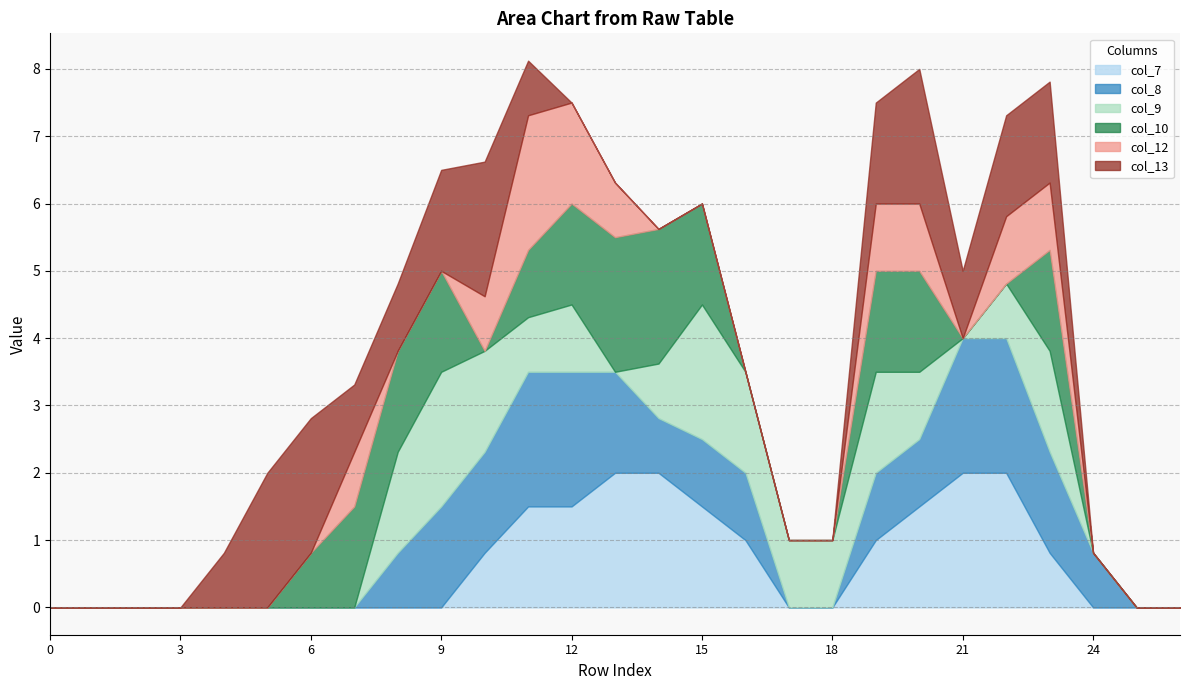

Reading left to right, transcribe all the data shown in this chart.

col_7: 0=0.0	1=0.0	2=0.0	3=0.0	4=0.0	5=0.0	6=0.0	7=0.0	8=0.0	9=0.0	10=0.8	11=1.5	12=1.5	13=2.0	14=2.0	15=1.5	16=1.0	17=0.0	18=0.0	19=1.0	20=1.5	21=2.0	22=2.0	23=0.8	24=0.0	25=0.0	26=0.0
col_8: 0=0.0	1=0.0	2=0.0	3=0.0	4=0.0	5=0.0	6=0.0	7=0.0	8=0.8	9=1.5	10=1.5	11=2.0	12=2.0	13=1.5	14=0.8	15=1.0	16=1.0	17=0.0	18=0.0	19=1.0	20=1.0	21=2.0	22=2.0	23=1.5	24=0.8	25=0.0	26=0.0
col_9: 0=0.0	1=0.0	2=0.0	3=0.0	4=0.0	5=0.0	6=0.0	7=0.0	8=1.5	9=2.0	10=1.5	11=0.8	12=1.0	13=0.0	14=0.8	15=2.0	16=1.5	17=1.0	18=1.0	19=1.5	20=1.0	21=0.0	22=0.8	23=1.5	24=0.0	25=0.0	26=0.0
col_10: 0=0.0	1=0.0	2=0.0	3=0.0	4=0.0	5=0.0	6=0.8	7=1.5	8=1.5	9=1.5	10=0.0	11=1.0	12=1.5	13=2.0	14=2.0	15=1.5	16=0.0	17=0.0	18=0.0	19=1.5	20=1.5	21=0.0	22=0.0	23=1.5	24=0.0	25=0.0	26=0.0
col_12: 0=0.0	1=0.0	2=0.0	3=0.0	4=0.0	5=0.0	6=0.0	7=0.8	8=0.0	9=0.0	10=0.8	11=2.0	12=1.5	13=0.8	14=0.0	15=0.0	16=0.0	17=0.0	18=0.0	19=1.0	20=1.0	21=0.0	22=1.0	23=1.0	24=0.0	25=0.0	26=0.0
col_13: 0=0.0	1=0.0	2=0.0	3=0.0	4=0.8	5=2.0	6=2.0	7=1.0	8=1.0	9=1.5	10=2.0	11=0.8	12=0.0	13=0.0	14=0.0	15=0.0	16=0.0	17=0.0	18=0.0	19=1.5	20=2.0	21=1.0	22=1.5	23=1.5	24=0.0	25=0.0	26=0.0